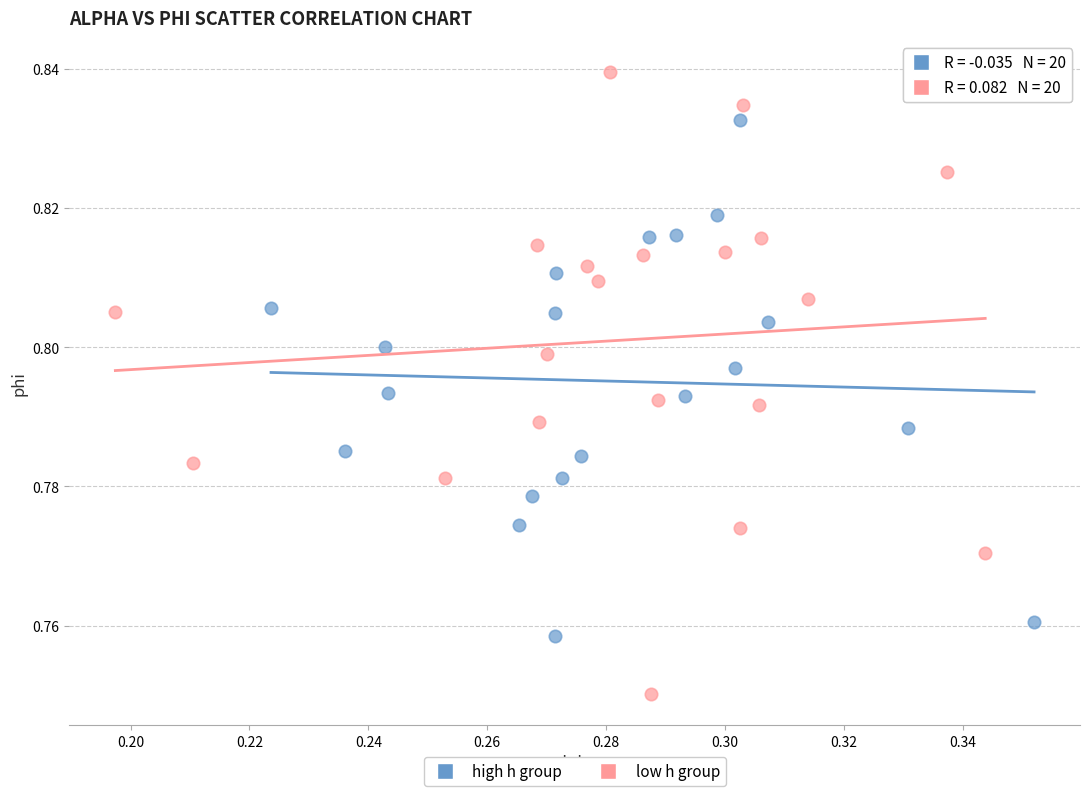

Which series reaches the maximum Y coordinate?

low h group